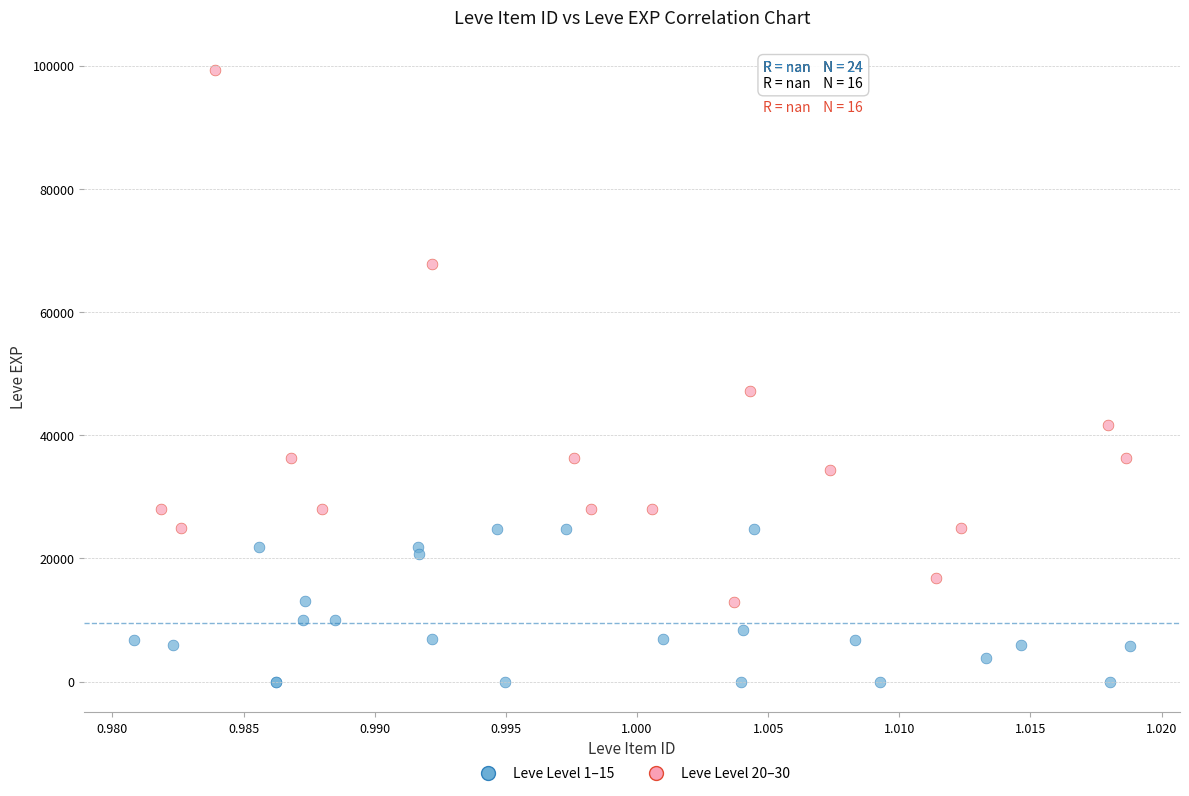

What are all the series names shown in the legend?

Leve Level 1–15, Leve Level 20–30